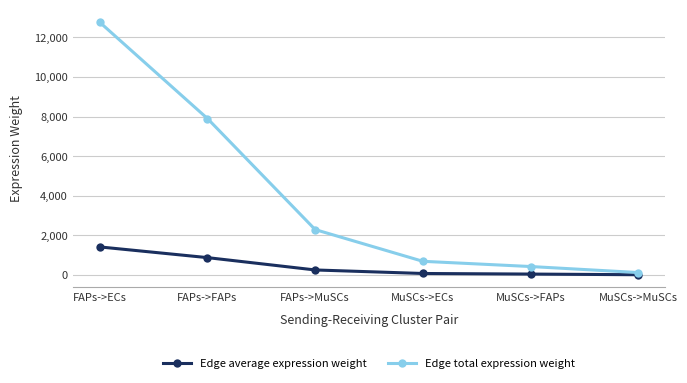

At which label is Edge total expression weight closest to 6446?

FAPs->FAPs